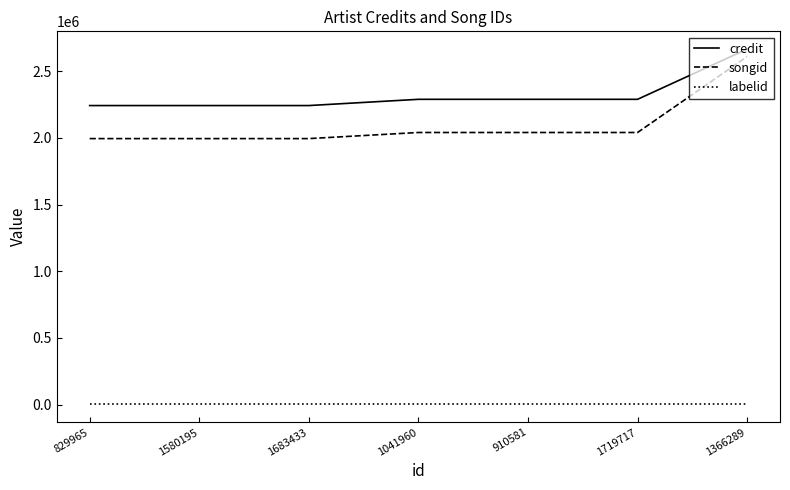

Which series has the widest spread of values?

songid